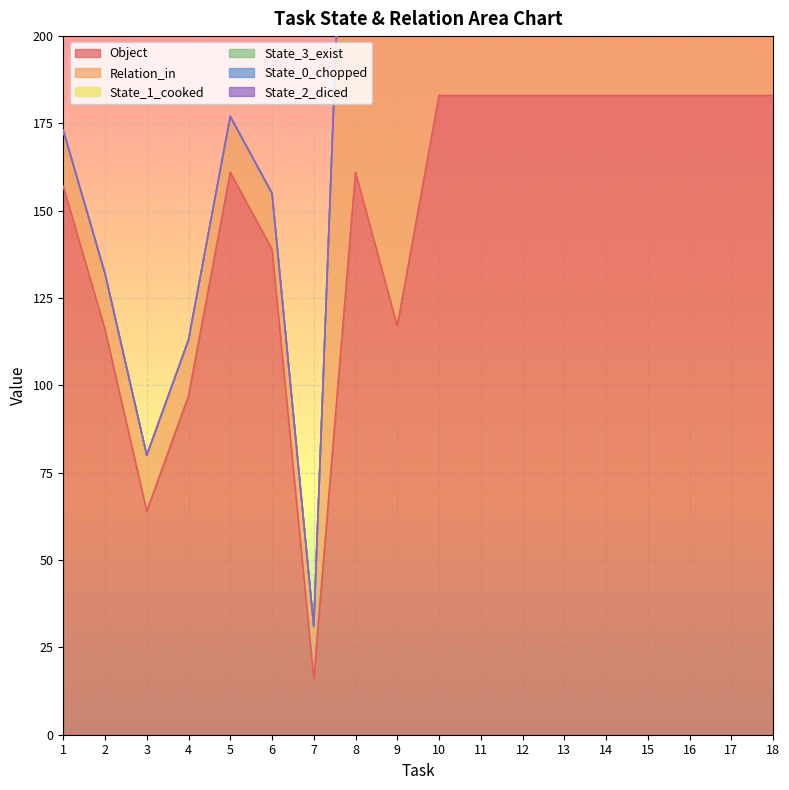

Where is Object nearest to the value 99?

4